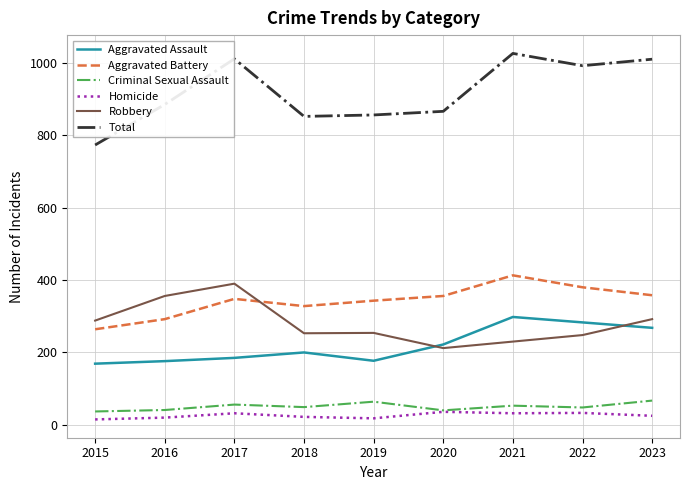

What is the difference between the maximum and minimum values in the Homicide series?

21